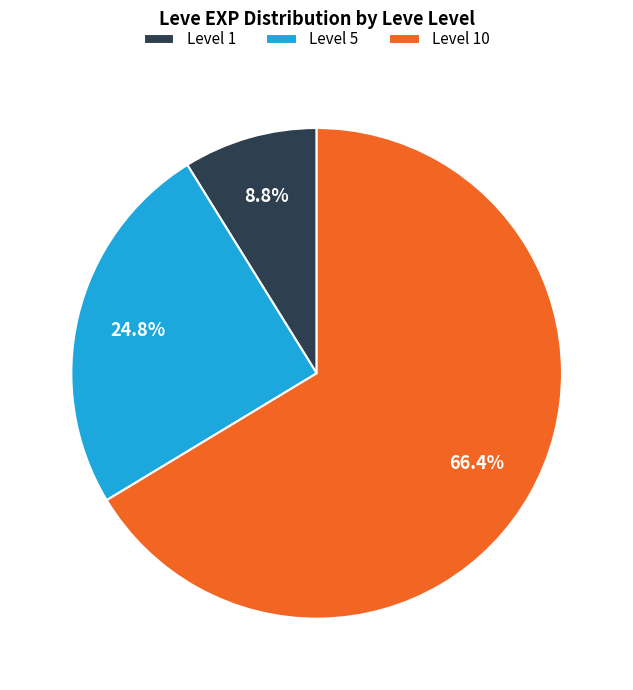

Does any single category account for the majority?

Yes